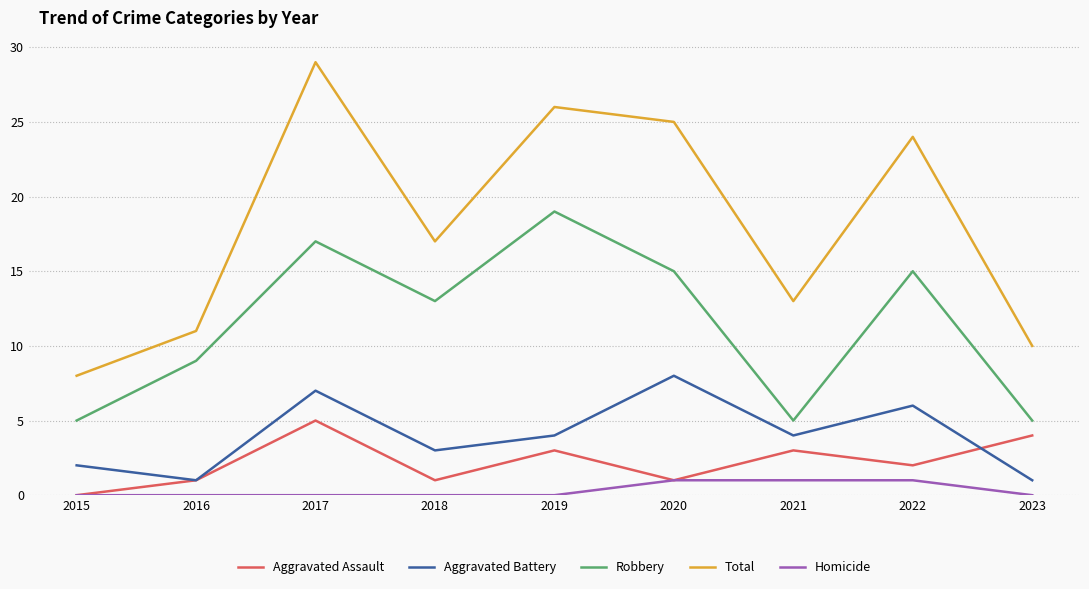

List the series in order of their peak value, highest first.

Total, Robbery, Aggravated Battery, Aggravated Assault, Homicide